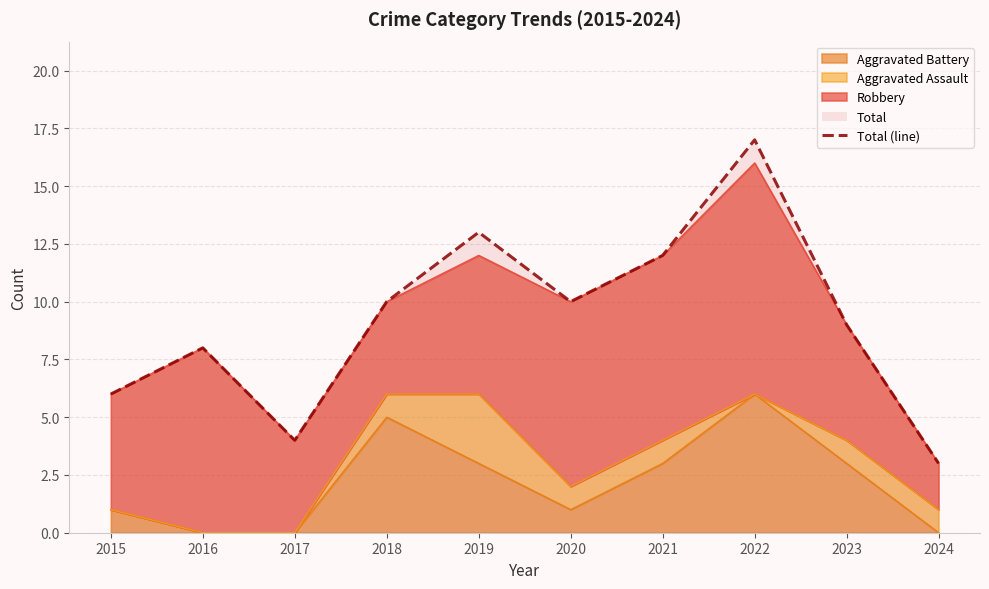

At which category does the data reach its first local peak?

2016